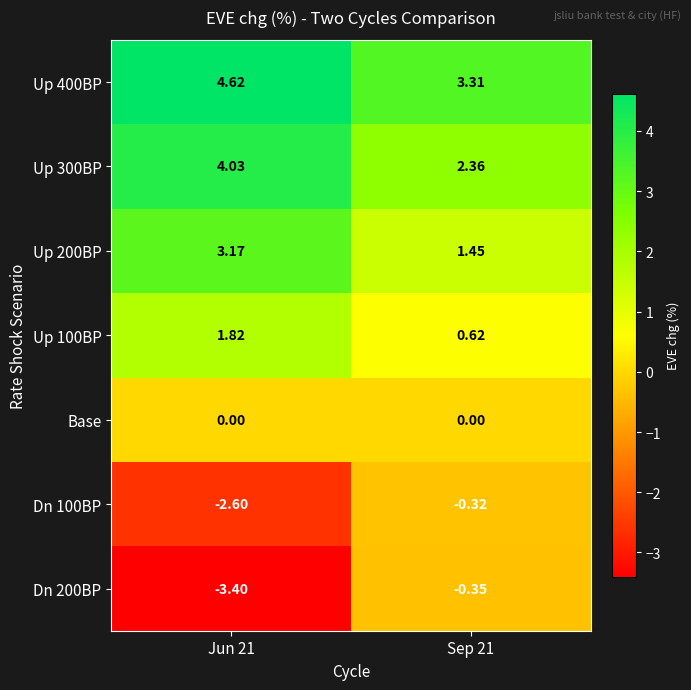

Is the value of Dn 200BP at Jun 21 greater than the value of Up 200BP at Sep 21?

No